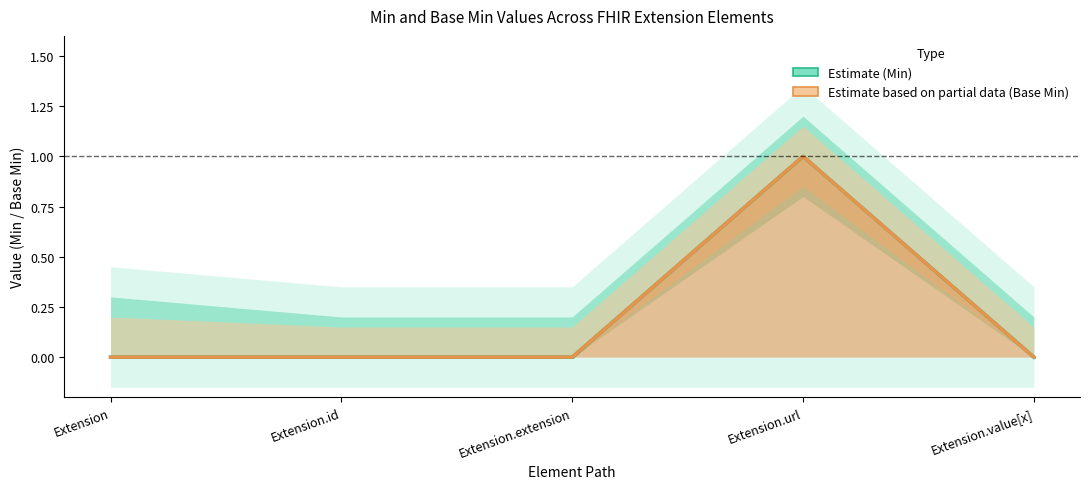

Does the chart display data point markers on the line(s)?

No